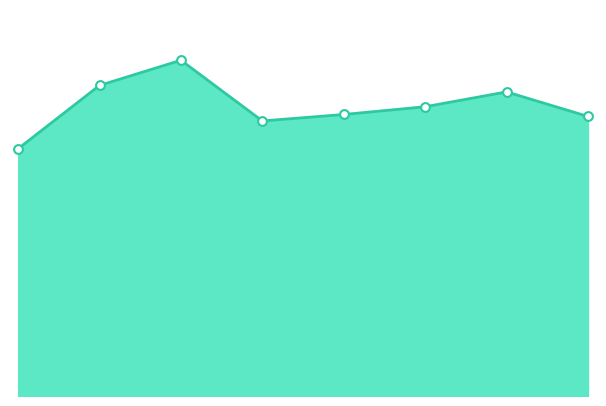

Does the chart have visible grid lines?

No